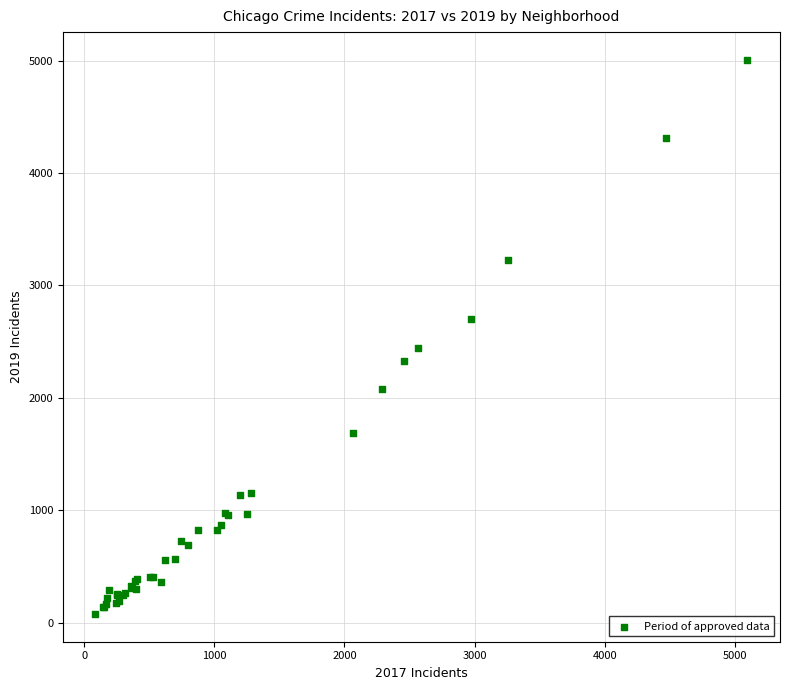

What Y value in the scatter plot is closest to 2542?

2441